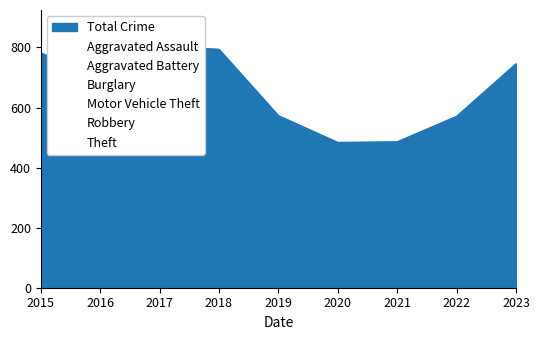

Is it true that Aggravated Assault equals 13 at 2018?

False